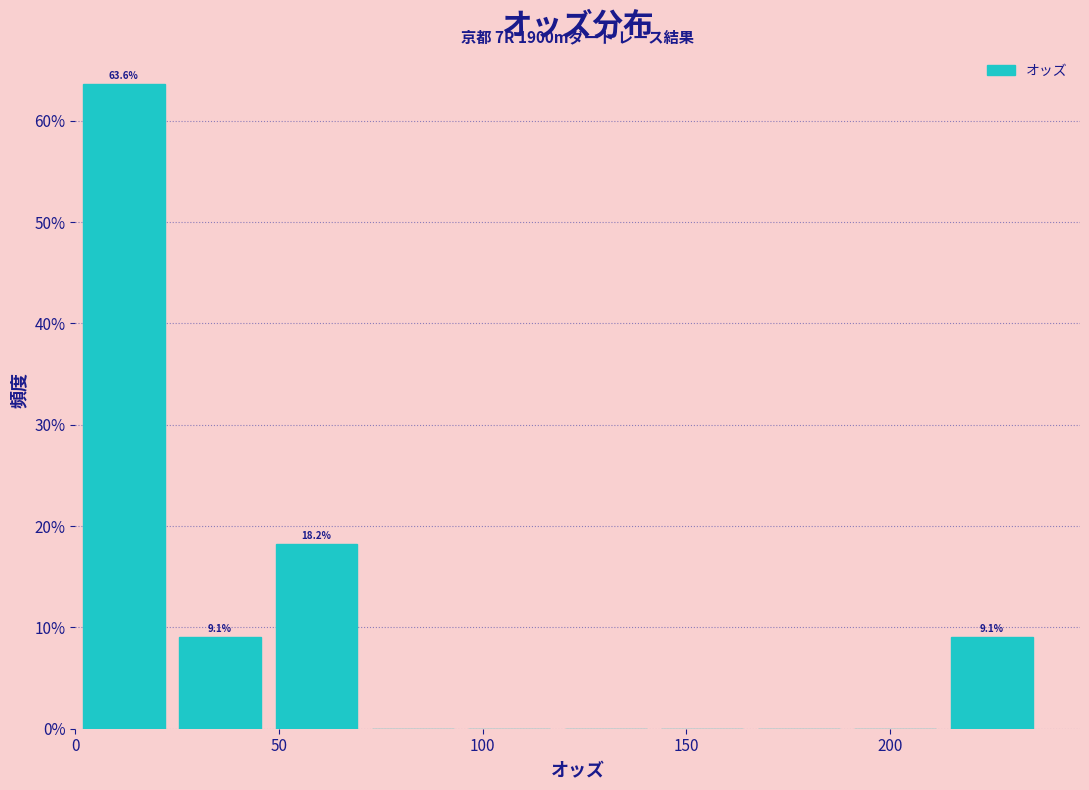

Over which range of the x-axis is the bar tallest?

0 to 25